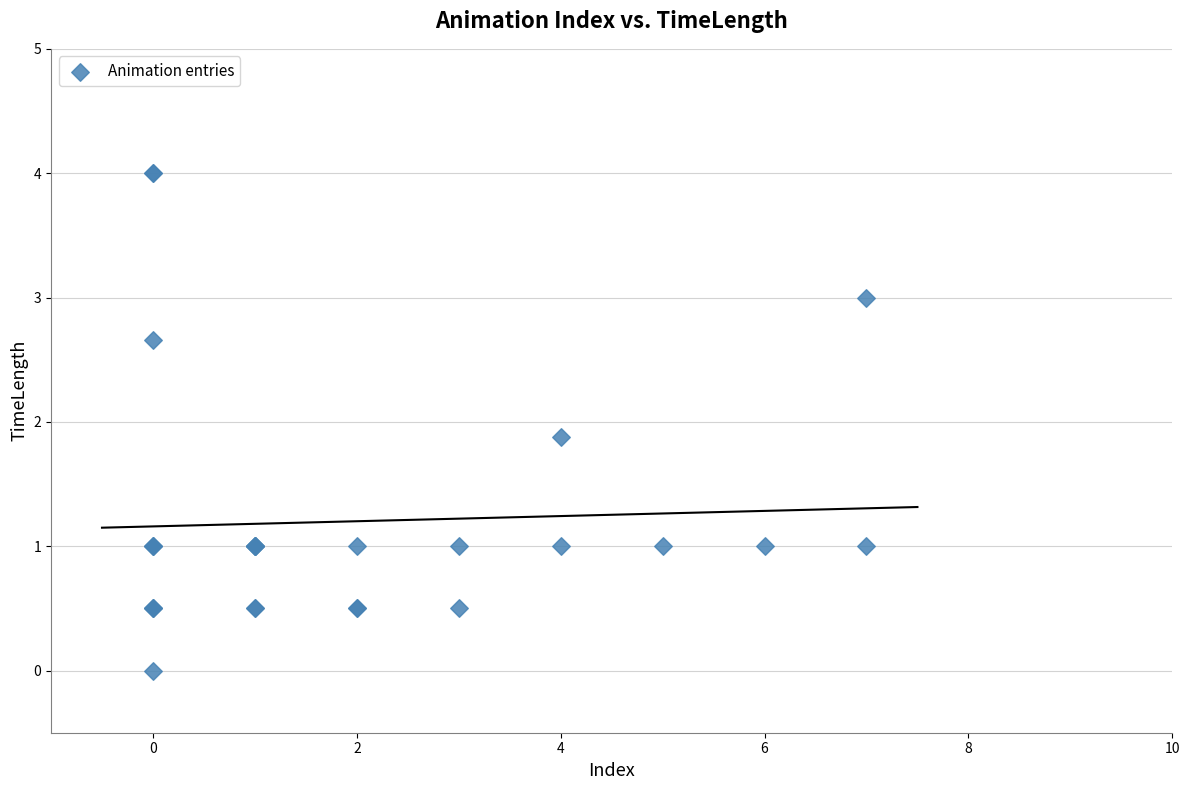

What Y value in the scatter plot is closest to 2?

1.9